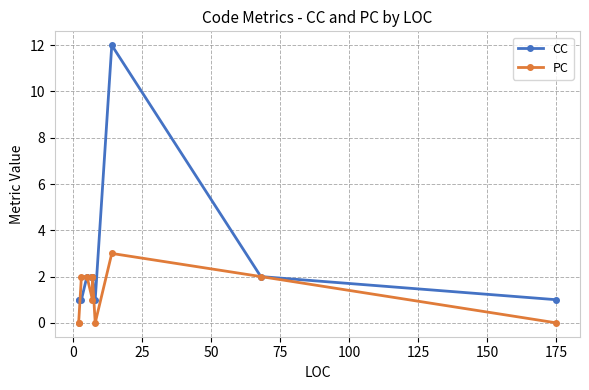

The PC series shows 3 at 25. True or false?

False